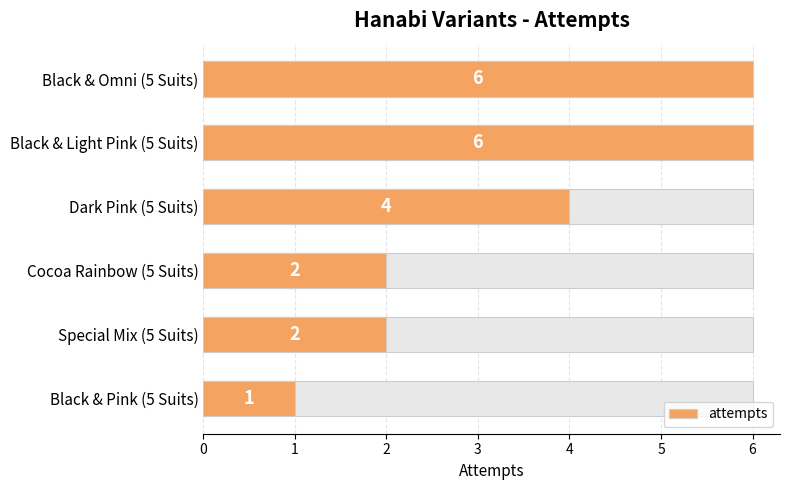

The chart shows a value of 4 at Dark Pink (5 Suits). True or false?

True